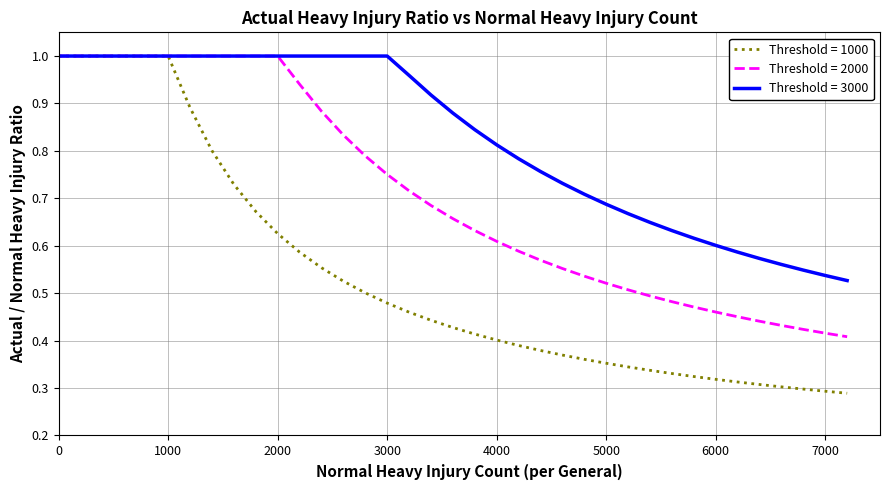

Which series has the largest total across all categories?

Threshold = 3000